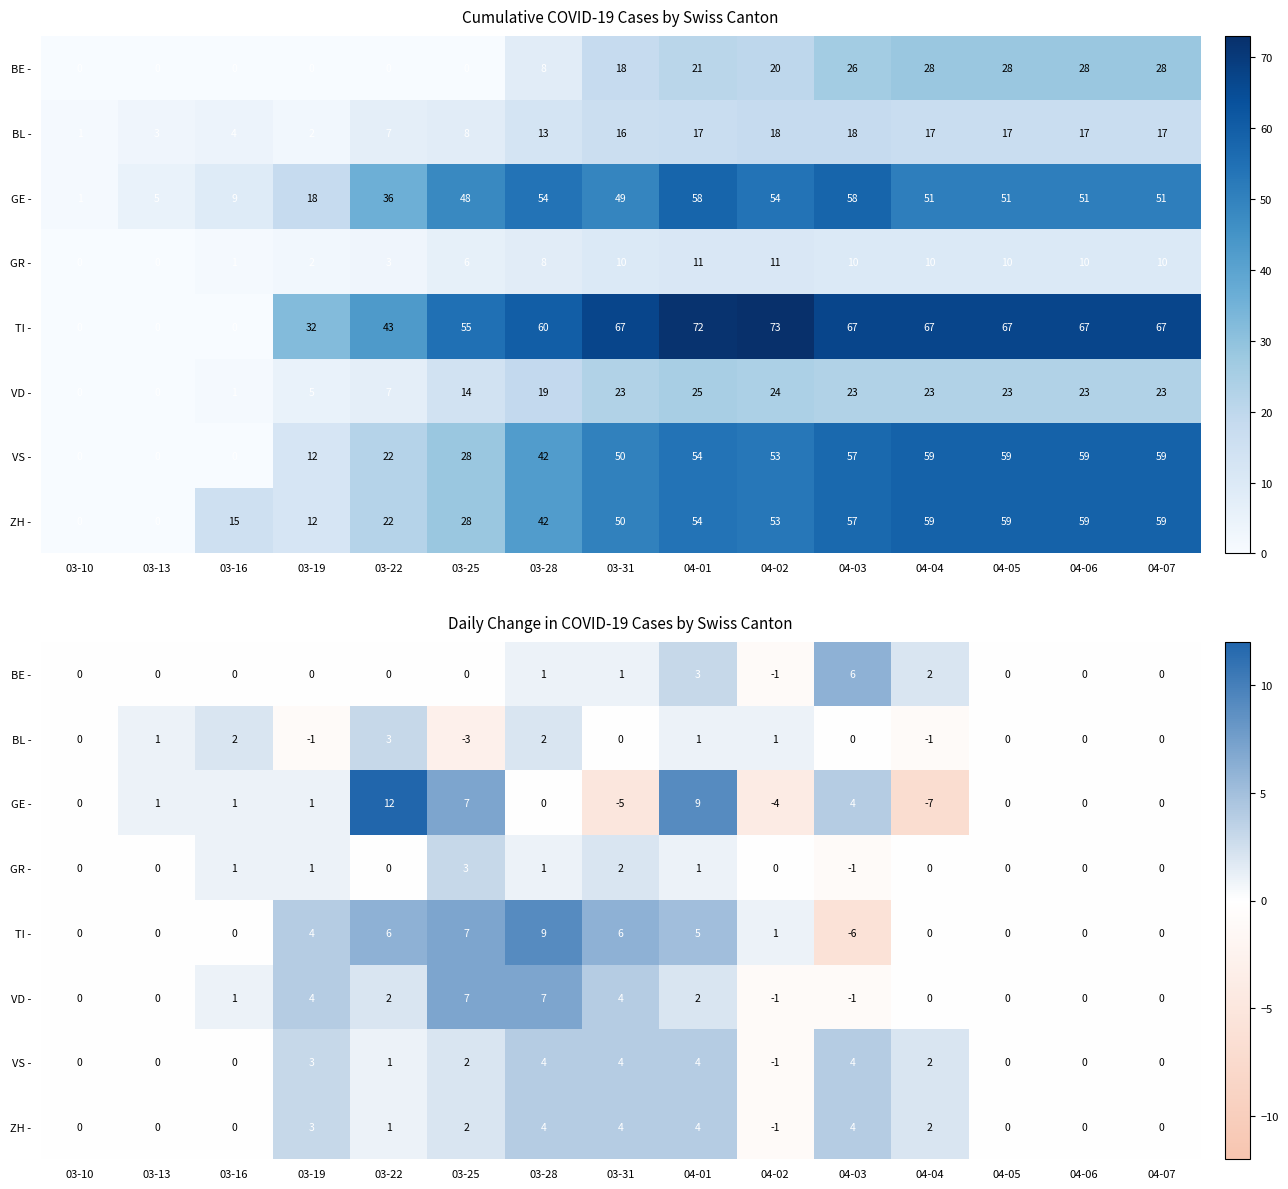

The value of ZH - at 04-01 is 4. True or false?

True